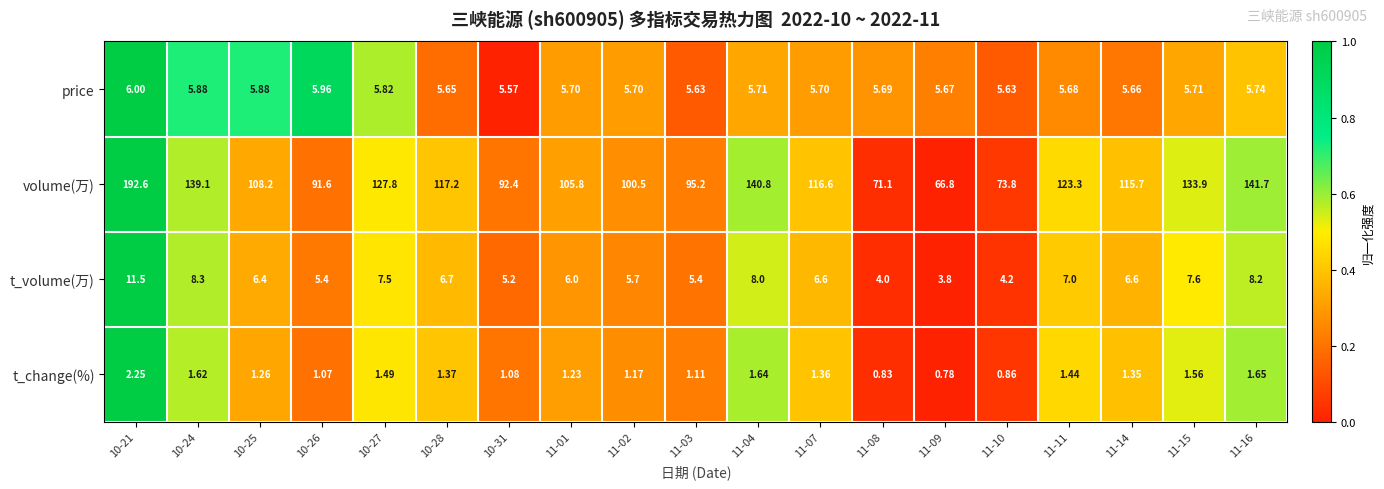

Count the number of categories in the chart.

19